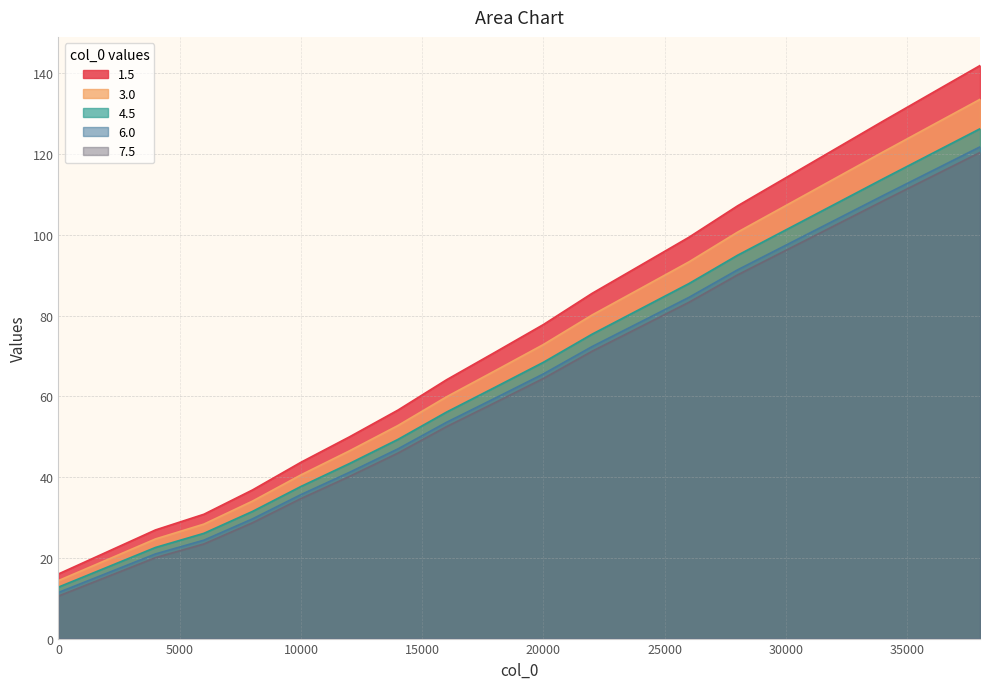

At which category is the sum across all series the highest?

38000